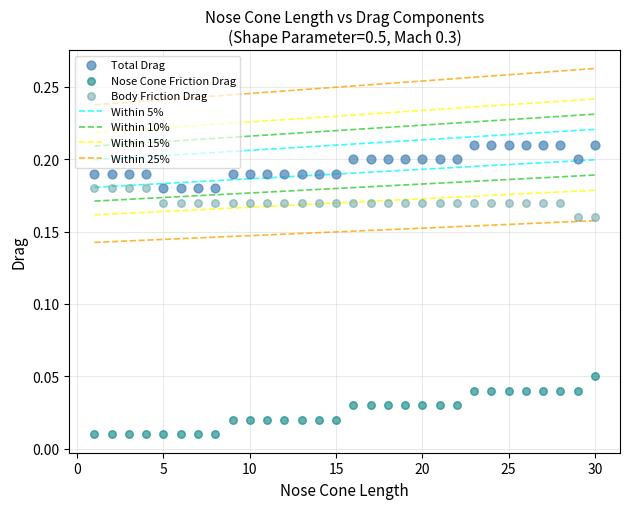

What is the X range (max minus min) for the scatter plot?

29.0